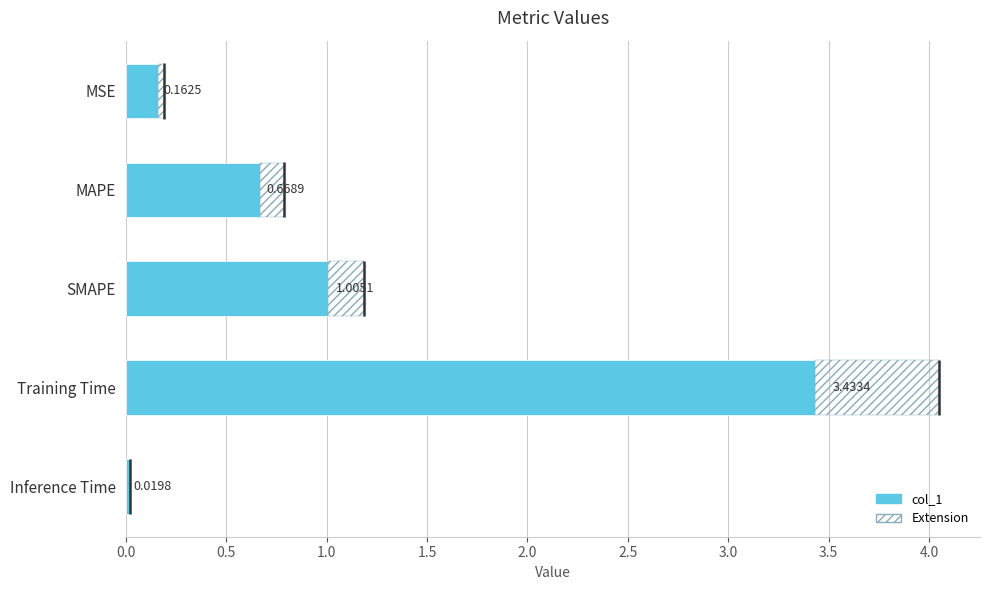

What is the difference between the second highest and minimum values?

1.0